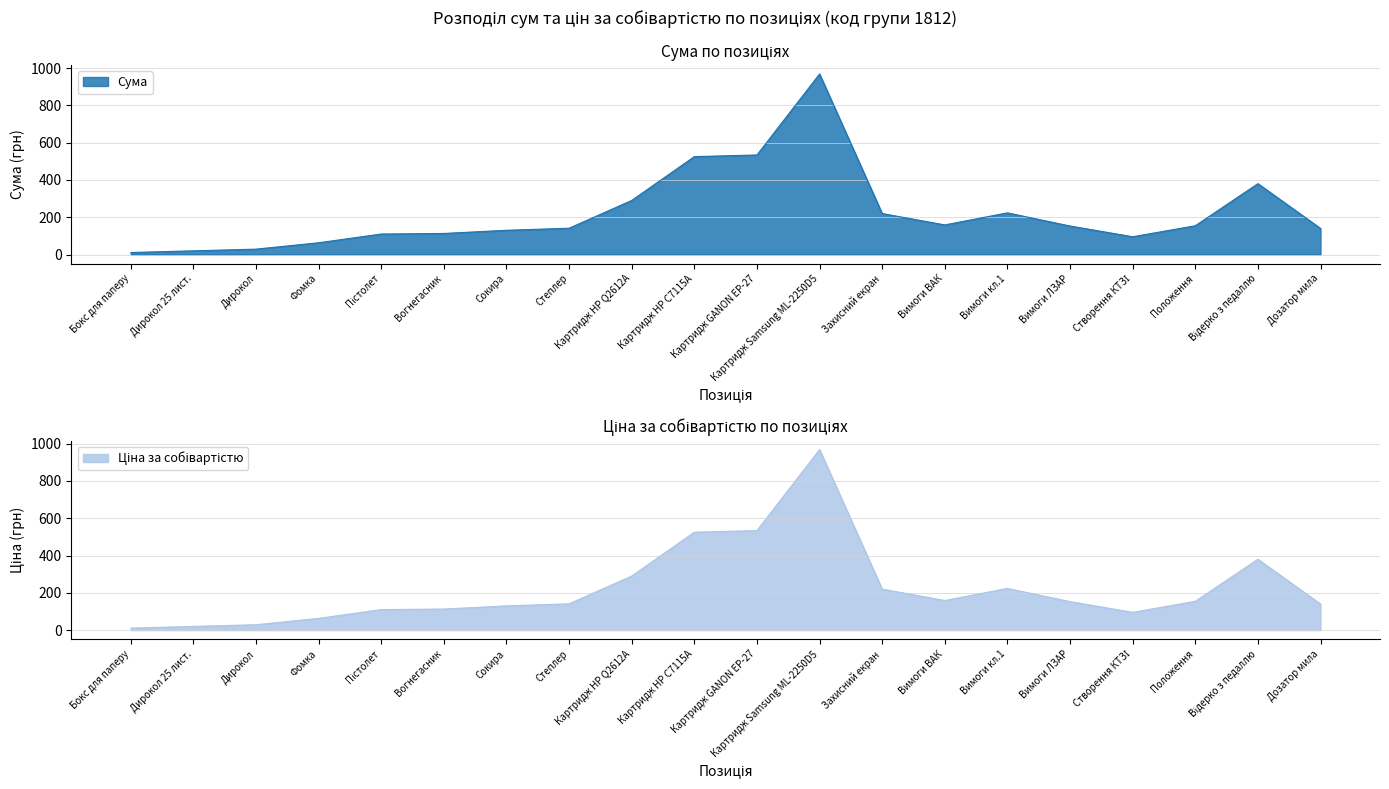

Reading left to right, transcribe all the data shown in this chart.

Сума: 10.7	19.8	28.9	63.0	110.0	113.0	130.0	141.0	290.0	525.0	533.8	968.0	219.6	158.8	223.4	152.9	95.3	154.3	380.0	140.0
Ціна за собівартістю: 10.7	19.8	28.9	63.0	110.0	113.0	130.0	141.0	290.0	525.0	533.8	968.0	219.6	158.8	223.4	152.9	95.3	154.3	380.0	140.0